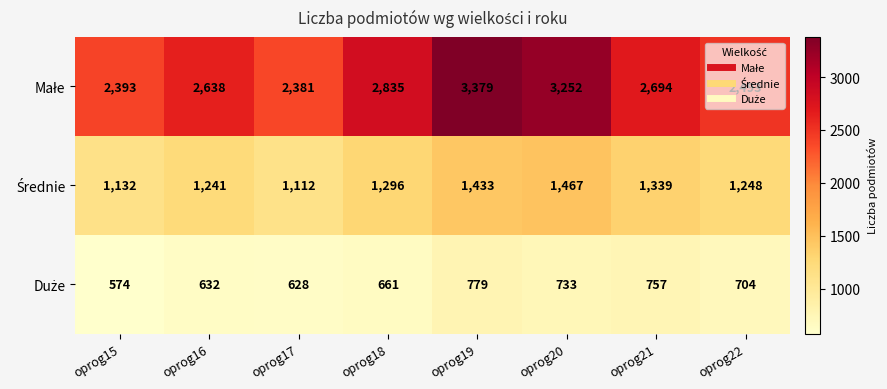

What is the spread (max minus min) of values at oprog16?

2006